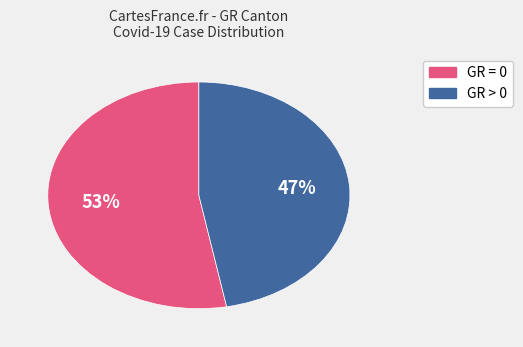

To the nearest percent, what is the average slice percentage?

50%